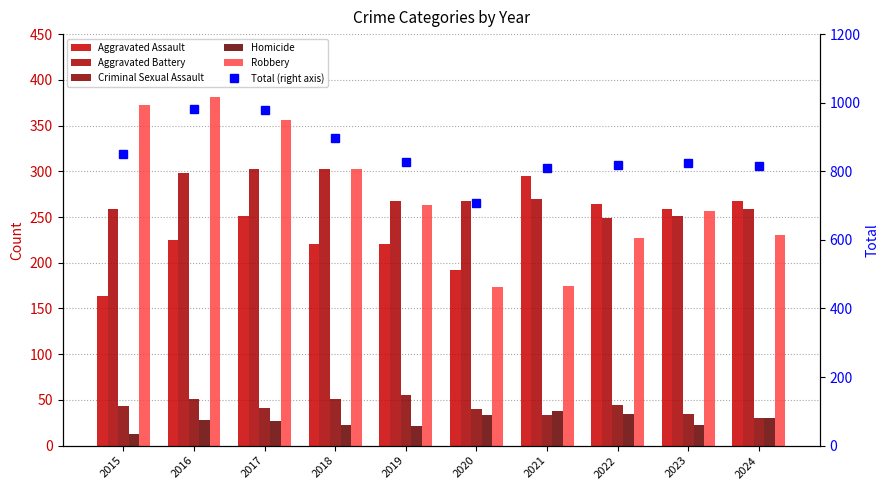

Reading left to right, list all the values displayed in this chart.

Aggravated Assault: 2015=164	2016=225	2017=251	2018=220	2019=220	2020=192	2021=295	2022=264	2023=259	2024=267
Aggravated Battery: 2015=259	2016=298	2017=303	2018=302	2019=267	2020=268	2021=270	2022=249	2023=251	2024=259
Criminal Sexual Assault: 2015=43	2016=51	2017=41	2018=51	2019=55	2020=40	2021=33	2022=44	2023=35	2024=30
Homicide: 2015=13	2016=28	2017=27	2018=23	2019=21	2020=34	2021=38	2022=35	2023=22	2024=30
Robbery: 2015=372	2016=381	2017=356	2018=302	2019=263	2020=174	2021=175	2022=227	2023=257	2024=230
Total (right axis): 2015=851	2016=983	2017=978	2018=898	2019=826	2020=708	2021=811	2022=819	2023=824	2024=816